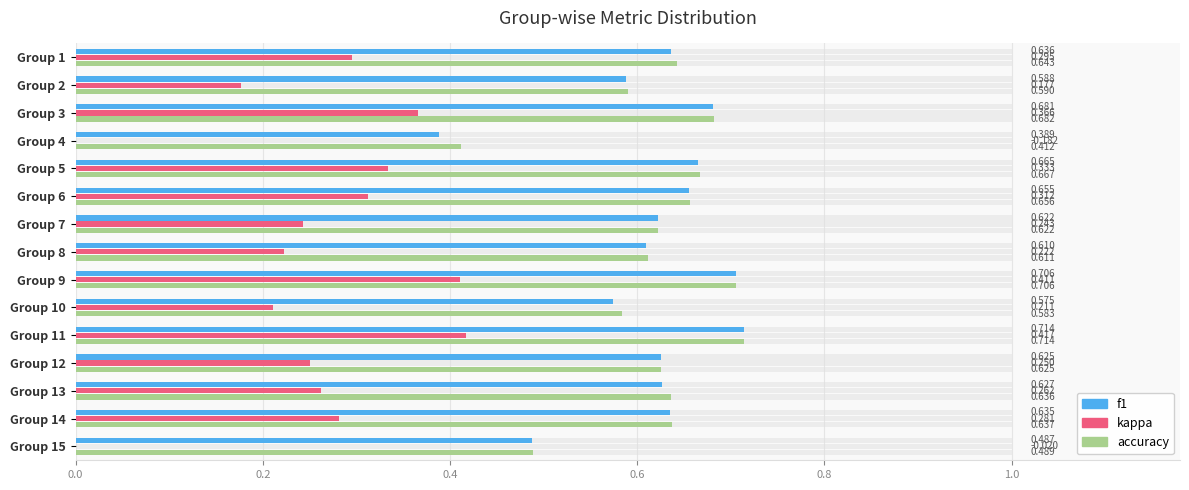

Is it true that accuracy equals 0.7 at Group 15?

False